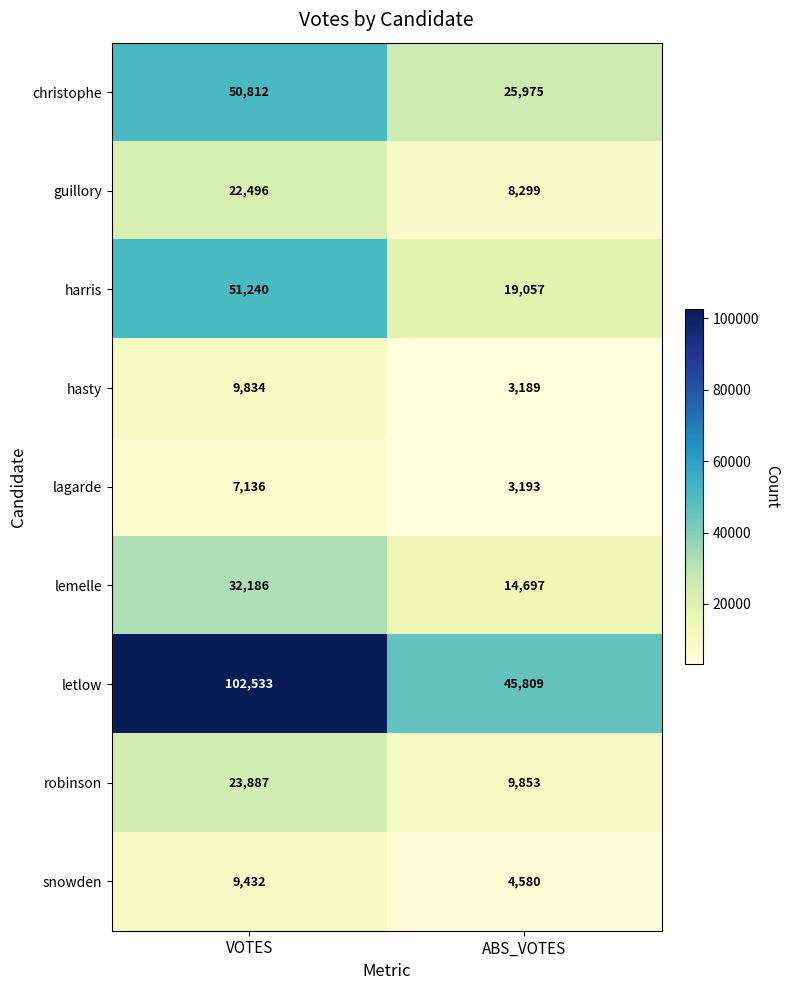

Which series changed the most between VOTES and ABS_VOTES?

letlow